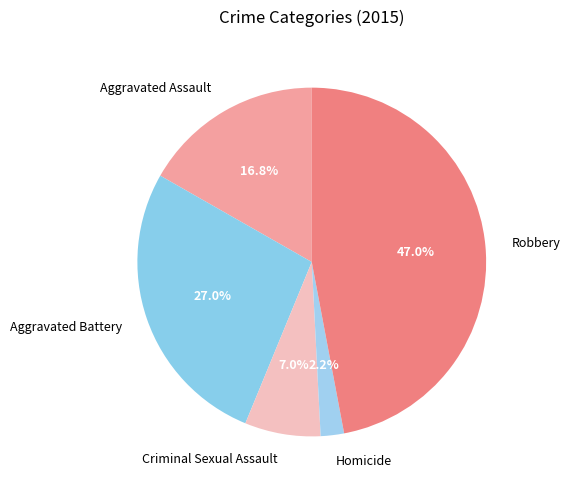

Rank the categories by value from lowest to highest.

Homicide, Criminal Sexual Assault, Aggravated Assault, Aggravated Battery, Robbery